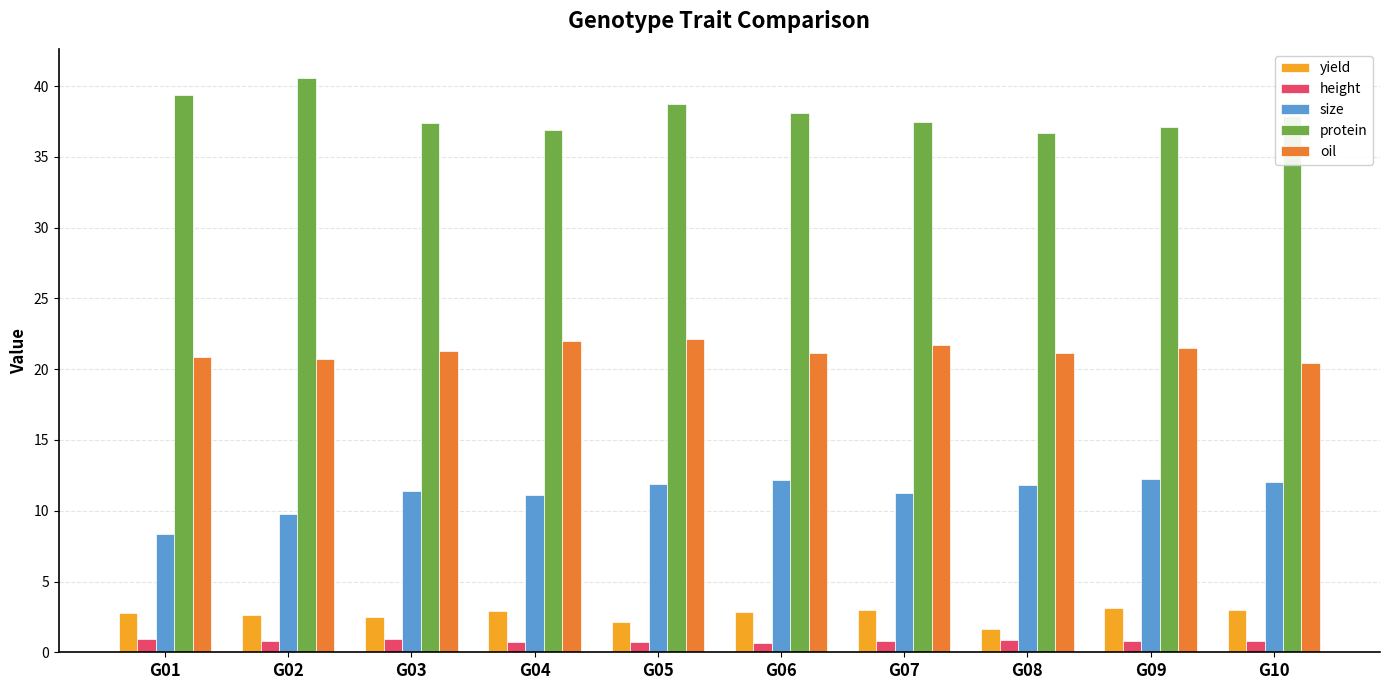

The value of oil at G09 is 30.0. True or false?

False